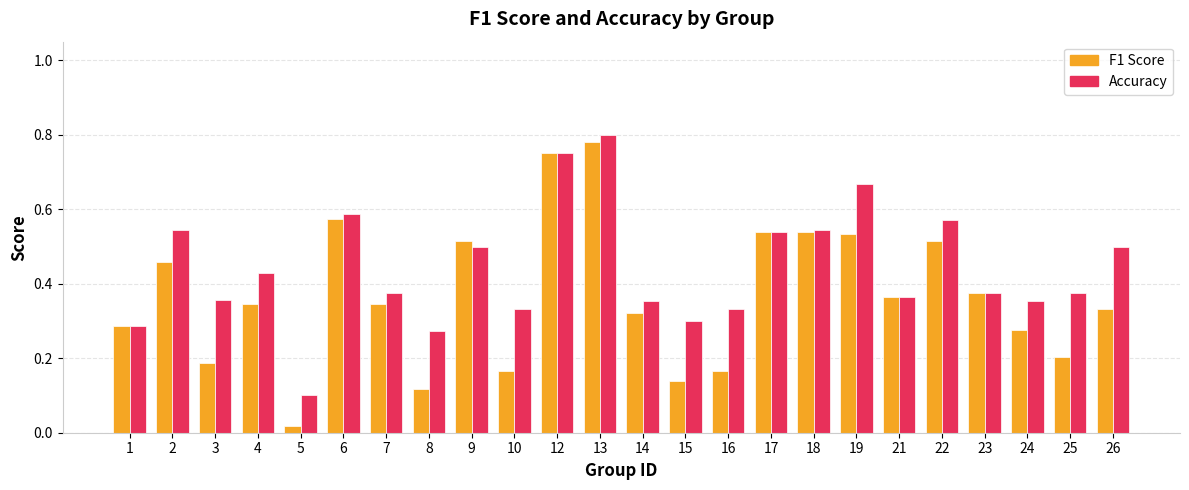

How many bars are there in total?

48